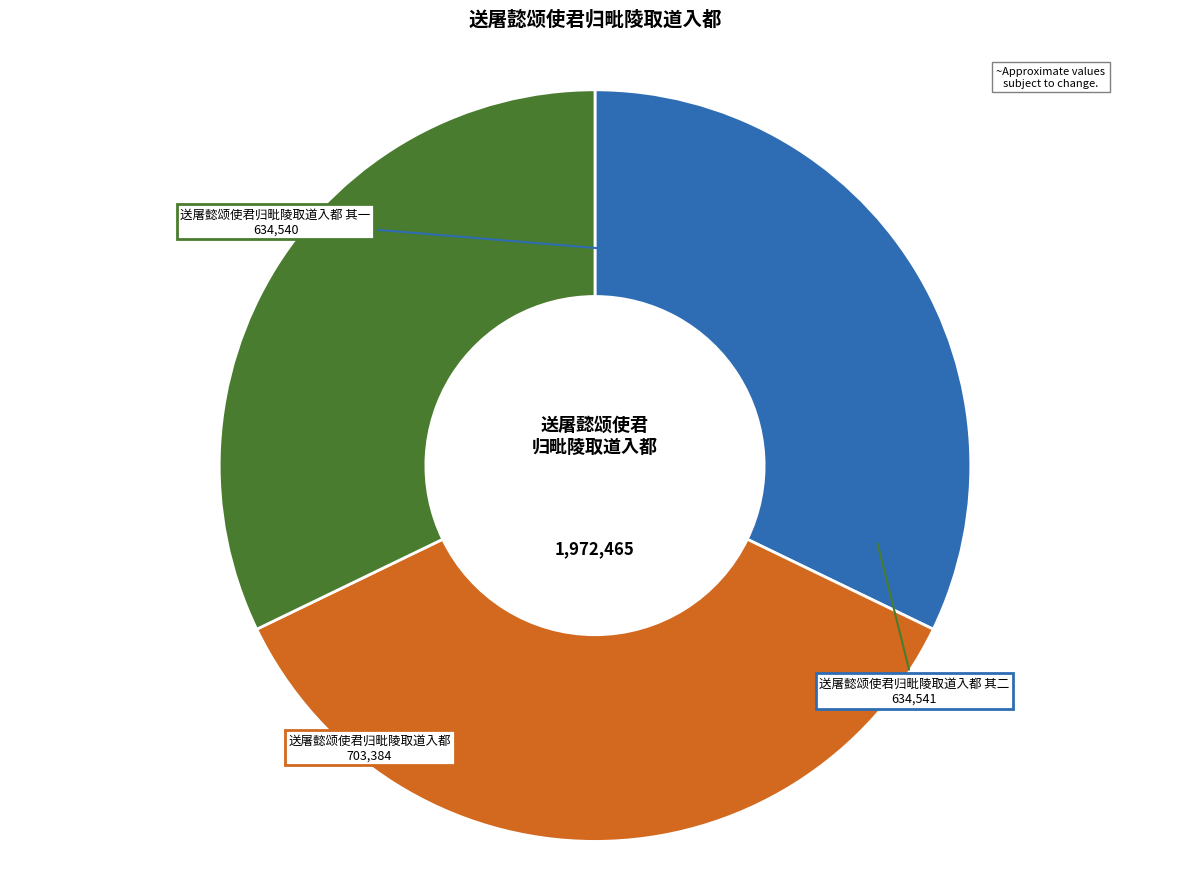

What is the largest slice in the pie chart?

送屠懿颂使君归毗陵取道入都